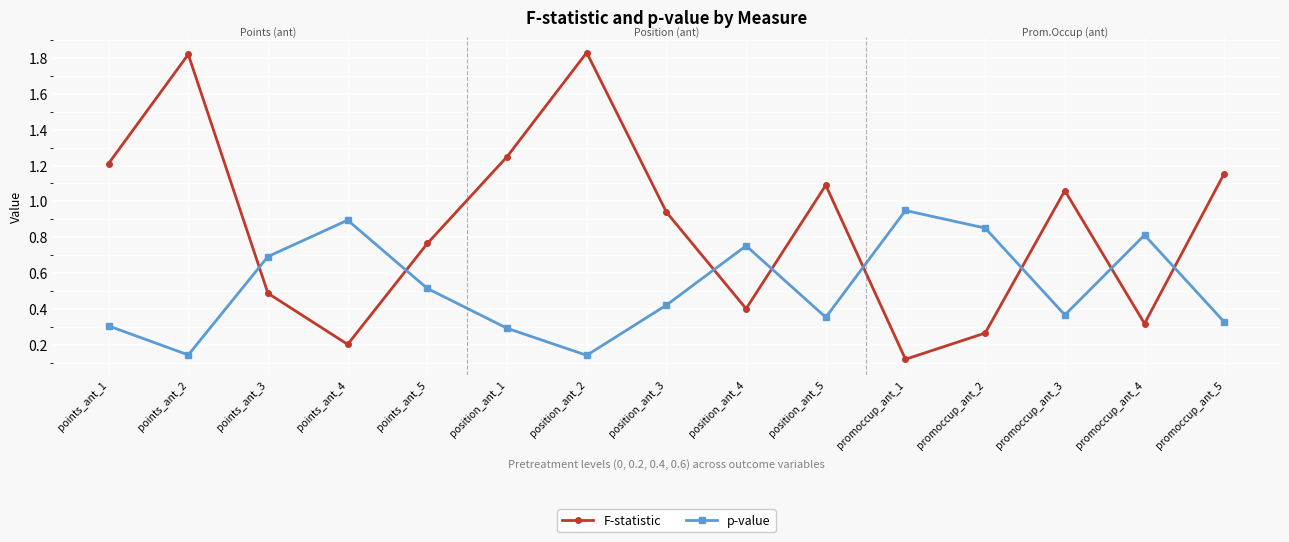

What is the difference between the F-statistic values at points_ant_5 and promoccup_ant_2?

0.5